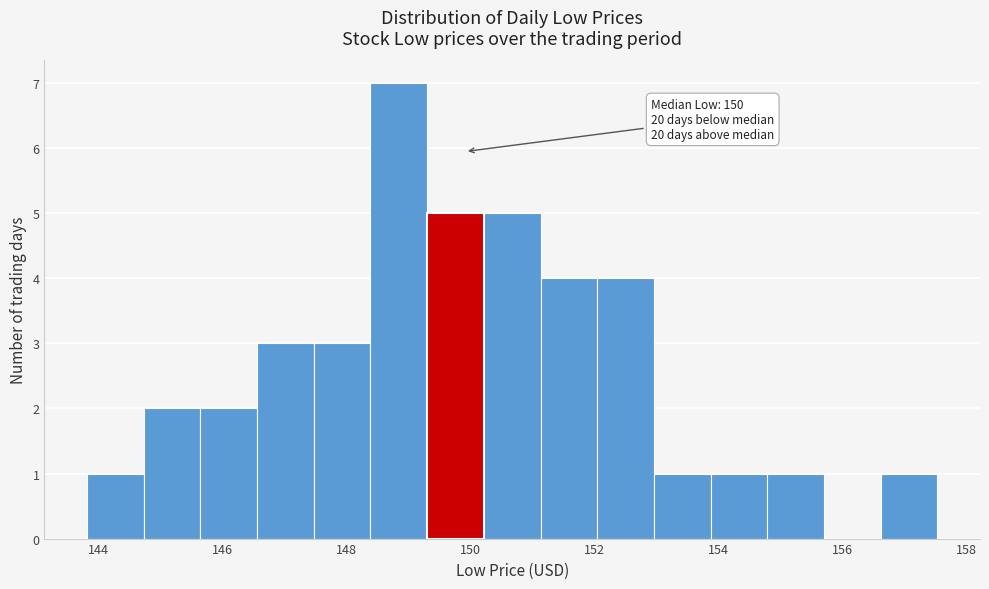

Over which range of the x-axis is the bar tallest?

148.4 to 149.2